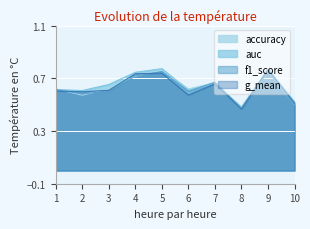

What is the value of the auc point at the 2nd from the left?

0.6